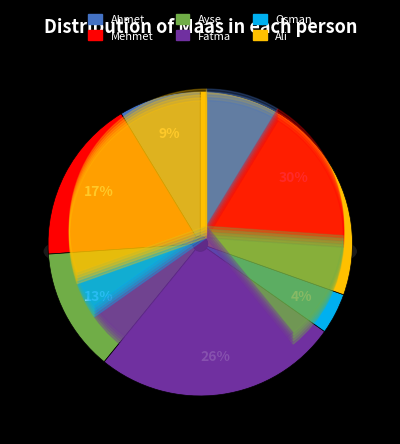

Count the number of slices in the pie.

6